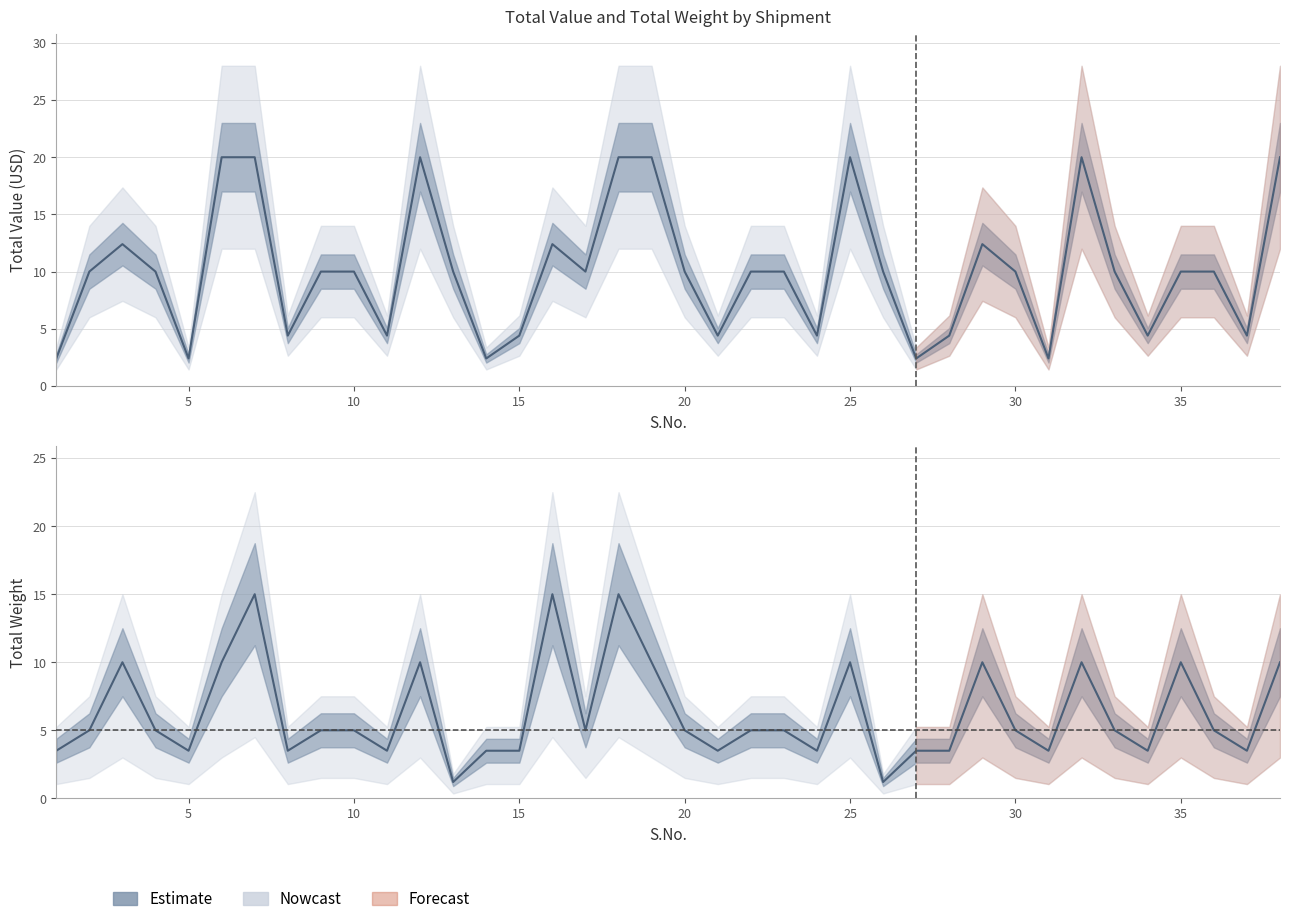

What is the sum of the Total Value values at 29 and 14?

14.8